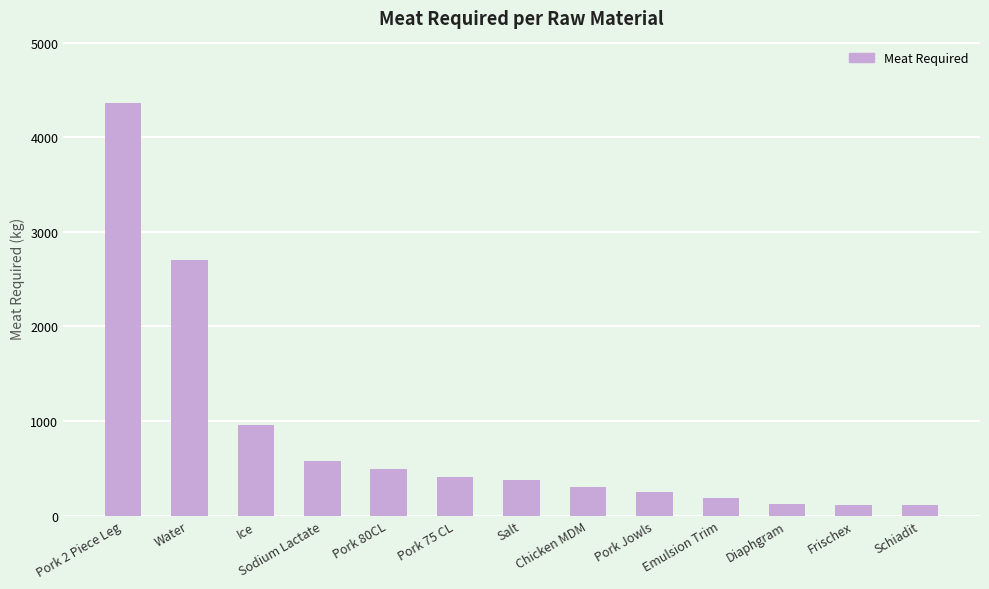

Is it true that the value at Pork 2 Piece Leg is 5890.0?

False